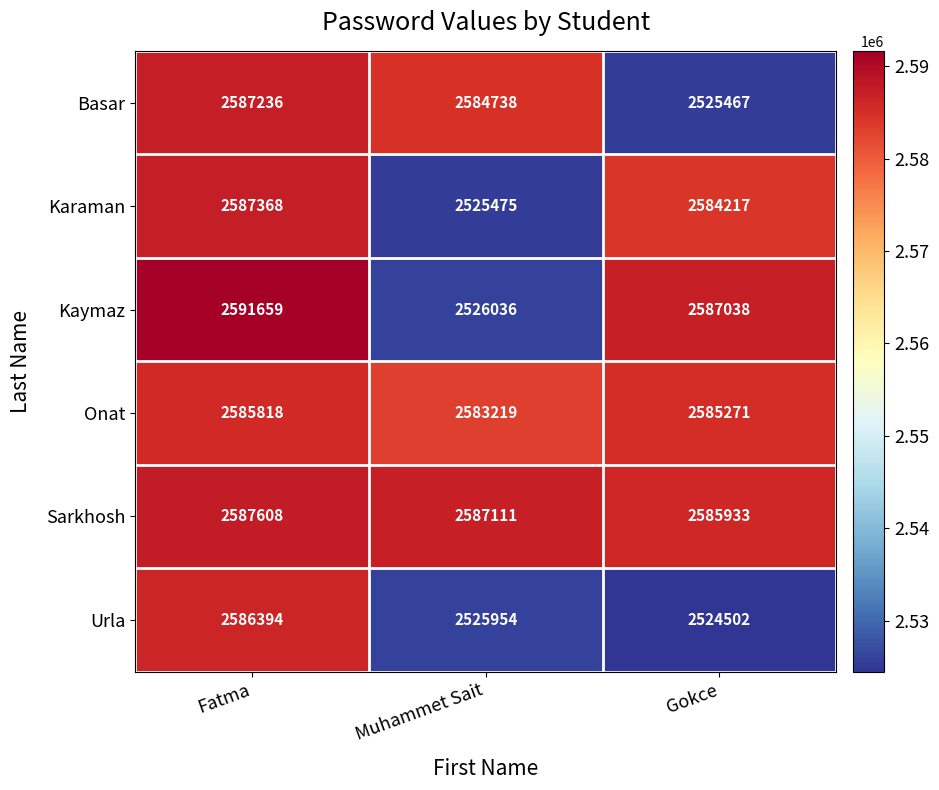

Reading left to right, transcribe all the data shown in this chart.

Basar: Fatma=2587236	Muhammet Sait=2584738	Gokce=2525467
Karaman: Fatma=2587368	Muhammet Sait=2525475	Gokce=2584217
Kaymaz: Fatma=2591659	Muhammet Sait=2526036	Gokce=2587038
Onat: Fatma=2585818	Muhammet Sait=2583219	Gokce=2585271
Sarkhosh: Fatma=2587608	Muhammet Sait=2587111	Gokce=2585933
Urla: Fatma=2586394	Muhammet Sait=2525954	Gokce=2524502